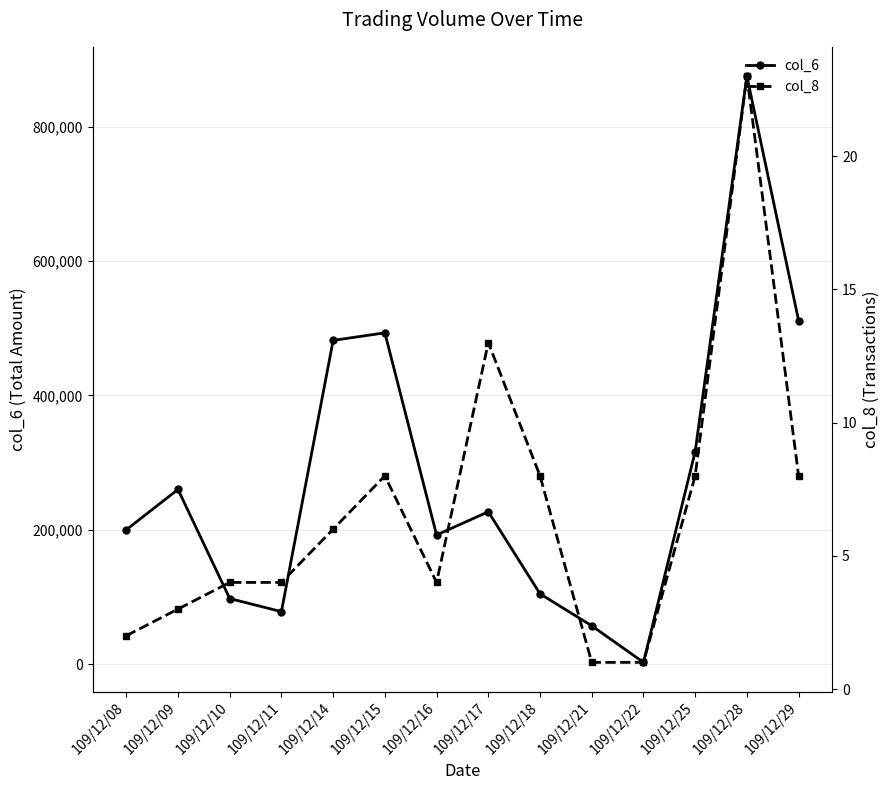

At which label does col_6 reach its peak?

109/12/28